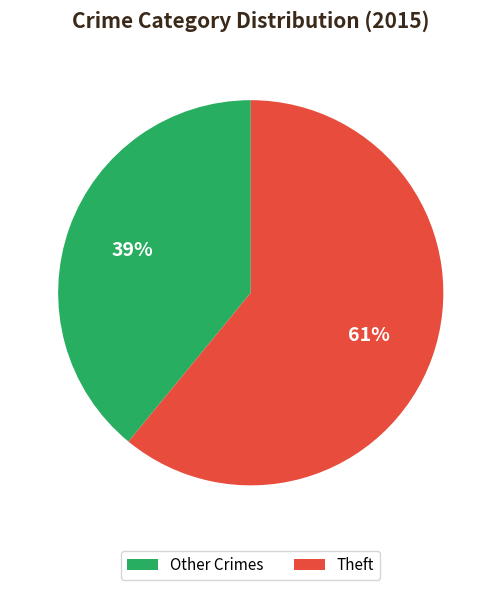

What is the smallest slice in the pie chart?

Other Crimes